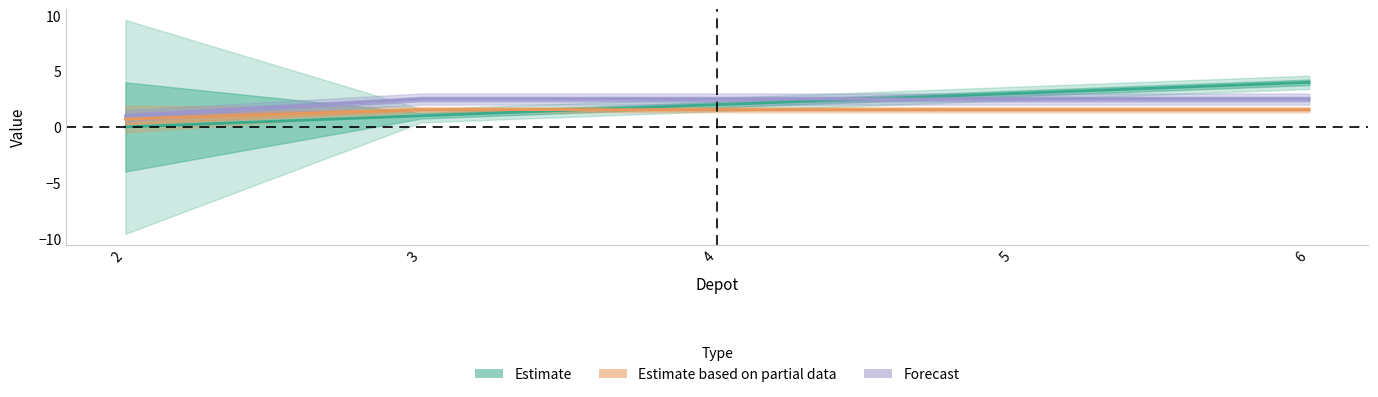

How many lines are shown in the chart?

3